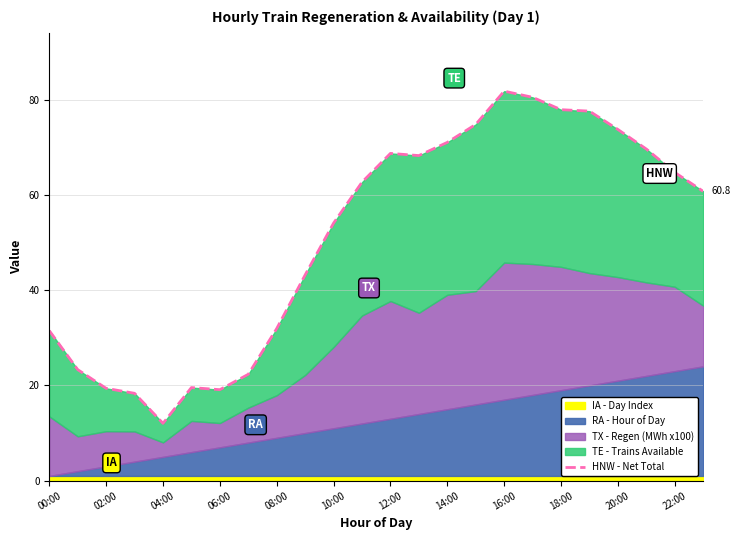

Does the chart display data point markers on the line(s)?

No